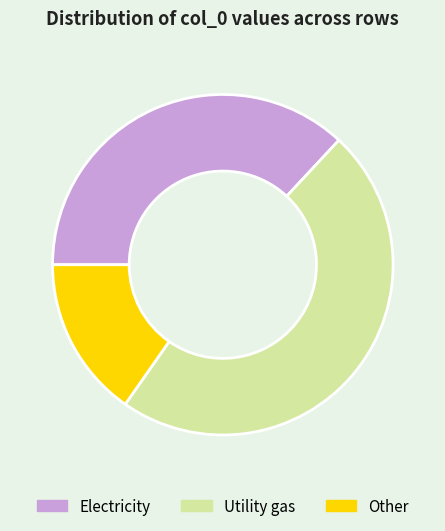

Rank the categories by value from highest to lowest.

Utility gas, Electricity, Other